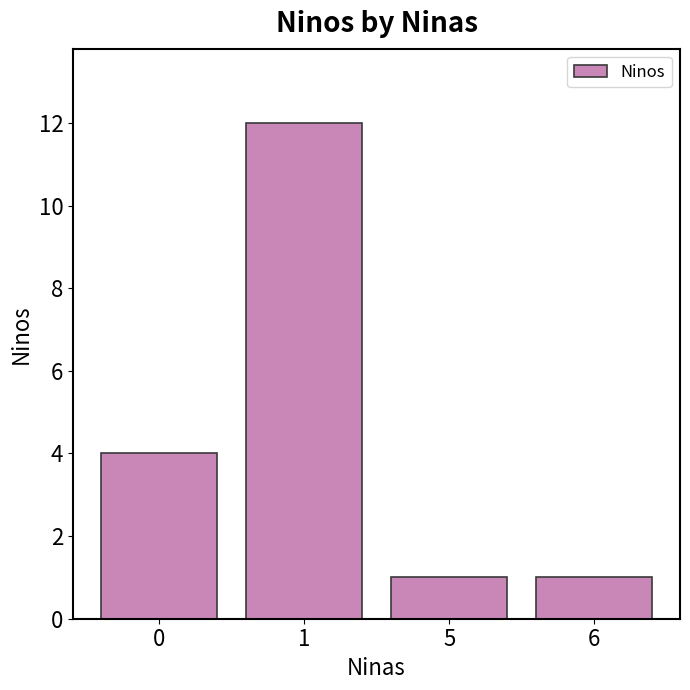

What is the difference between the second highest and minimum values?

3